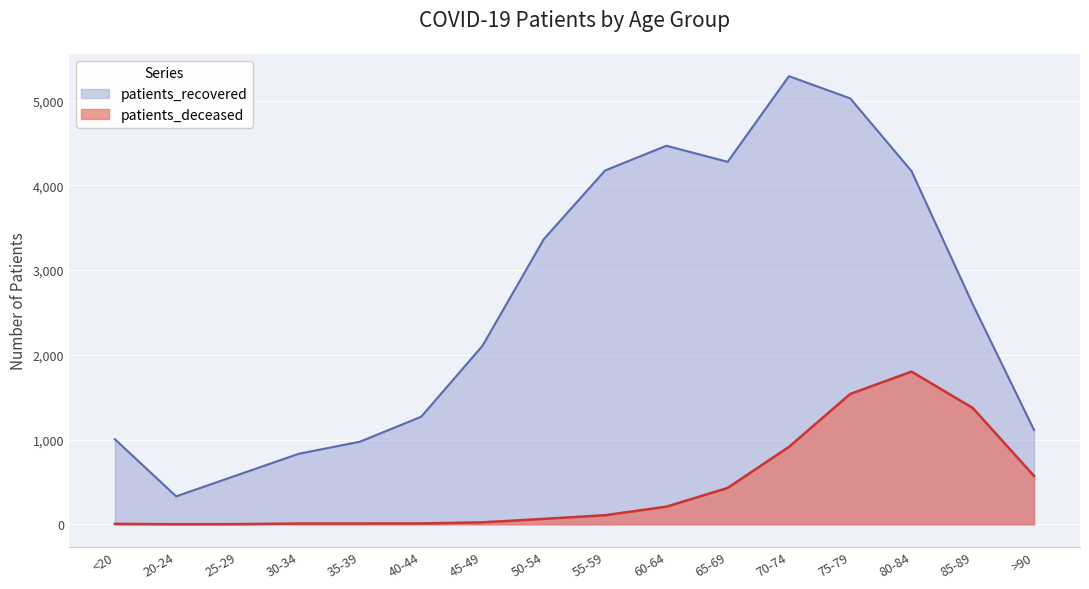

True or false: patients_deceased and patients_recovered intersect in this chart.

False